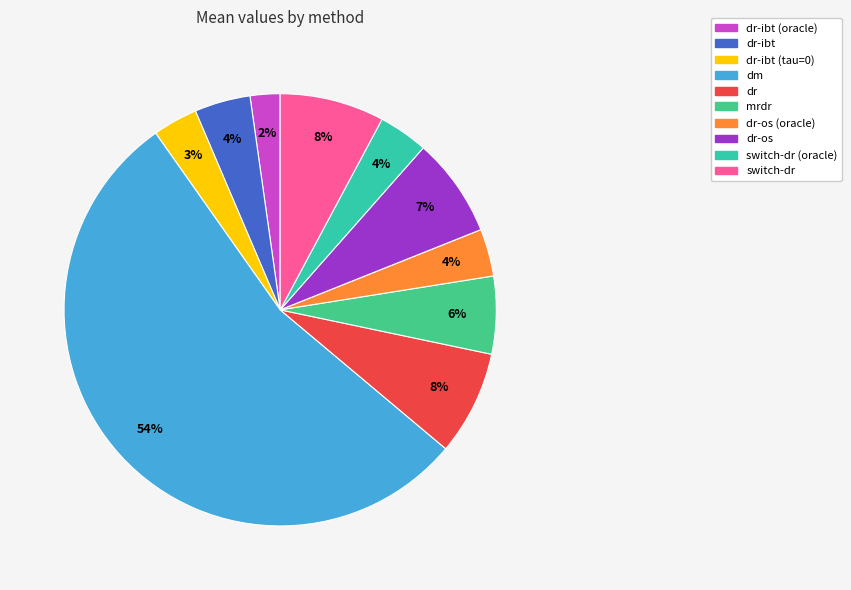

What is the largest slice in the pie chart?

dm